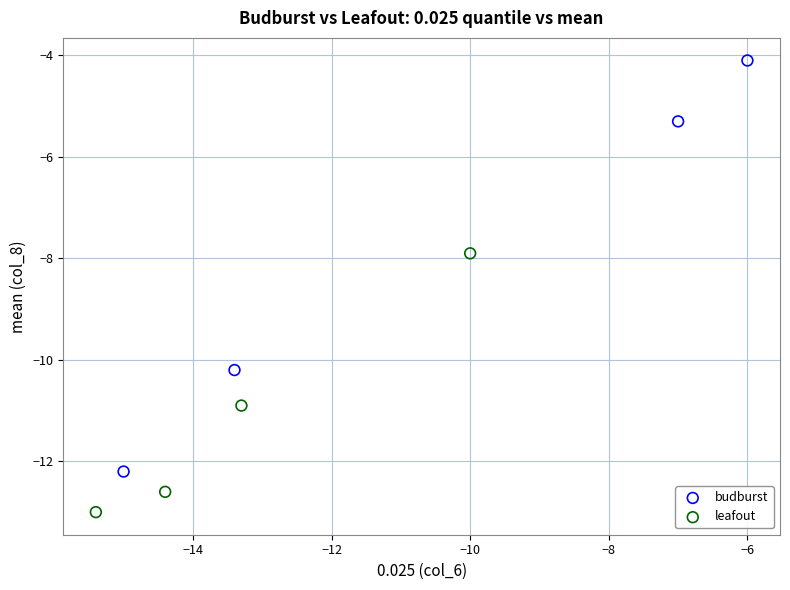

Which series contains the lowest Y value?

leafout